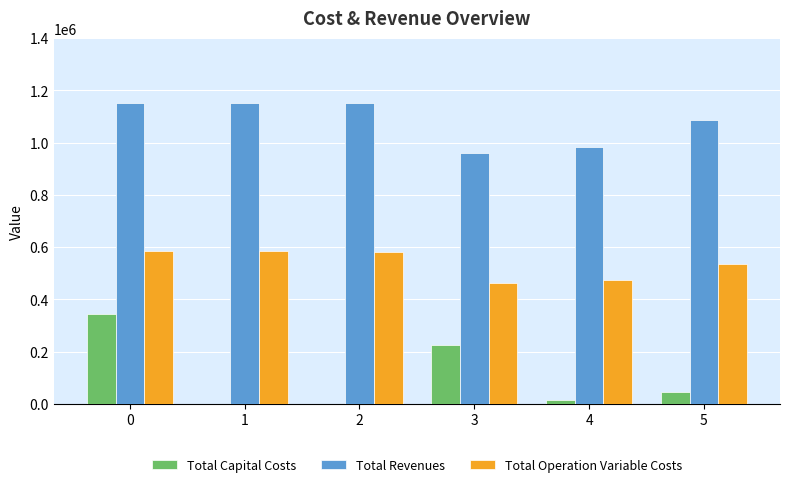

Between 0 and 3, which series saw the biggest shift?

Total Revenues